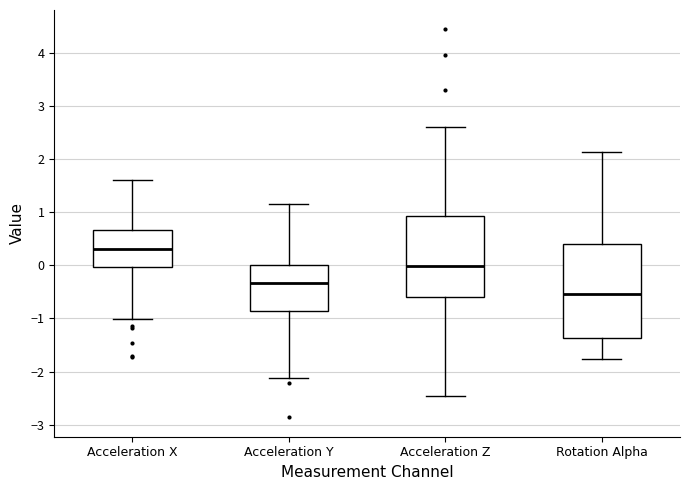

Reading left to right, read every box against the y-axis: the position of its median line, the range the box covers, and the ends of its whiskers. The values are not printed on the chart, so give them approximately, as read against the axis.

Acceleration X: median 0.3, box 0.0 to 0.7, whiskers -1.0 to 1.6
Acceleration Y: median -0.3, box -0.9 to 0.0, whiskers -2.1 to 1.2
Acceleration Z: median 0.0, box -0.6 to 0.9, whiskers -2.5 to 2.6
Rotation Alpha: median -0.5, box -1.4 to 0.4, whiskers -1.8 to 2.1